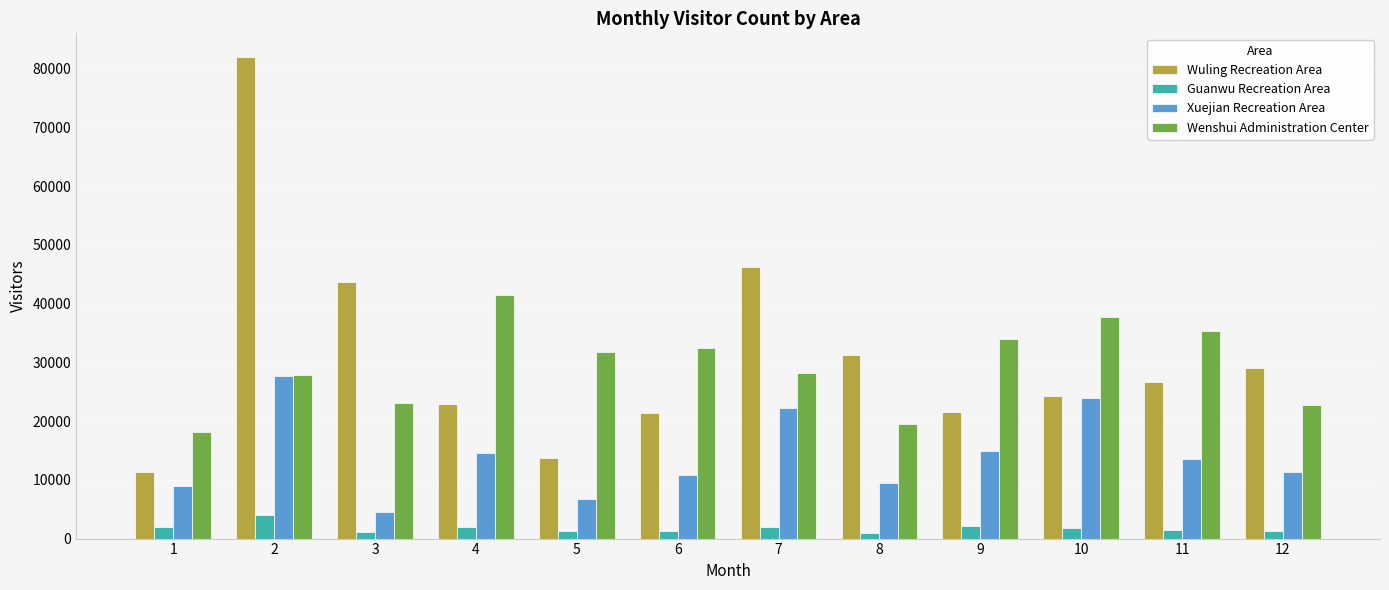

Read the Wuling Recreation Area value at 7.

46253